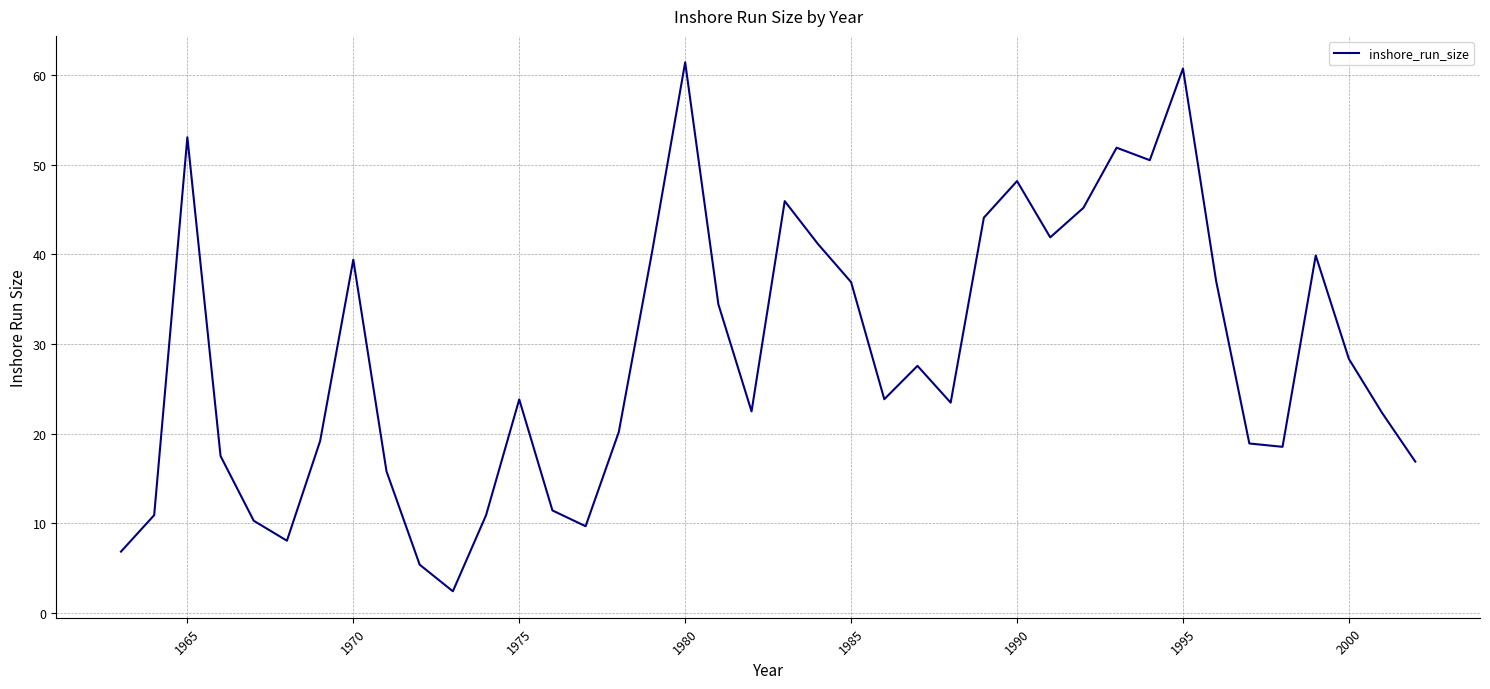

What is the smallest value displayed?

2.4